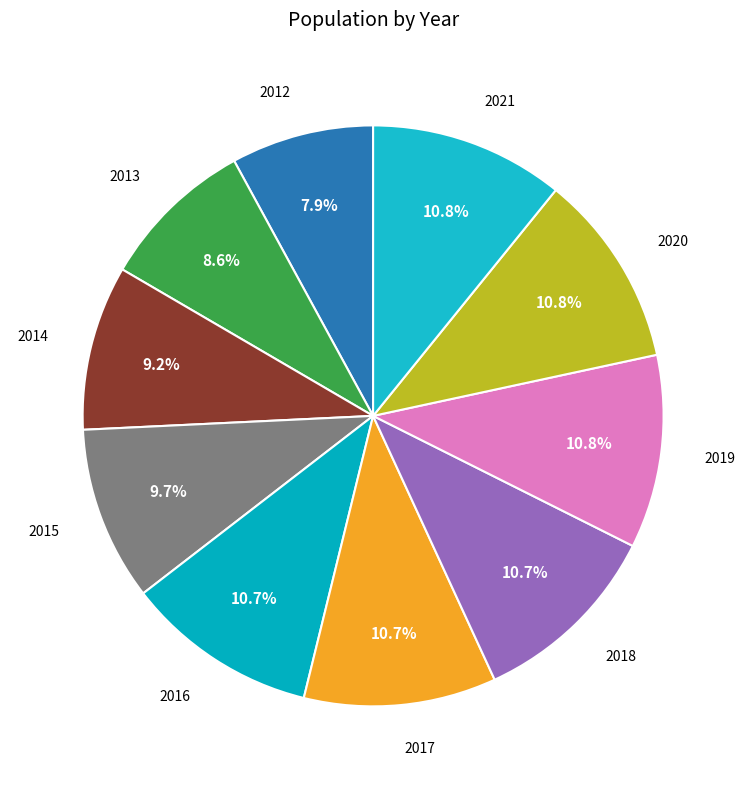

Is it true that 2012 is 2% of the pie?

False